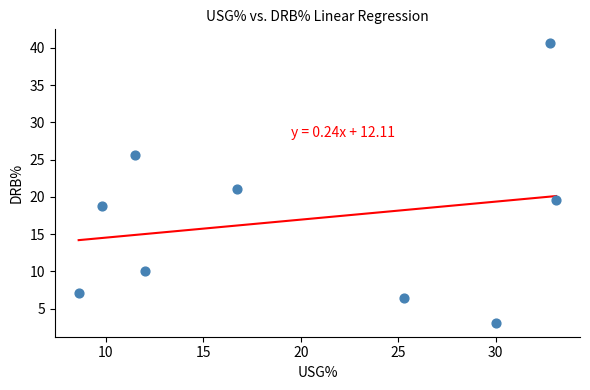

What is the range of Y values (max minus min)?

37.5